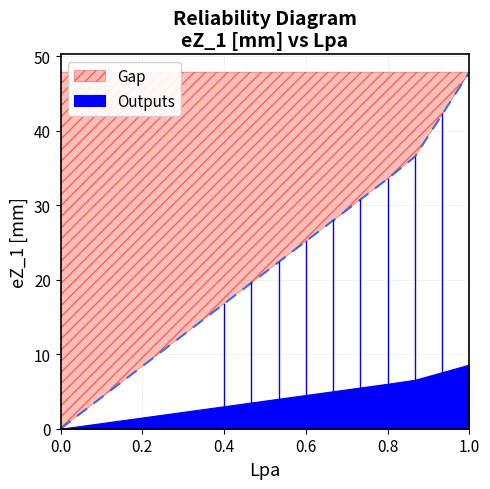

Reading right to left, list all the values displayed in this chart.

47.9	42.2	36.5	33.5	30.7	28.0	25.2	22.4	19.6	16.8	0.0